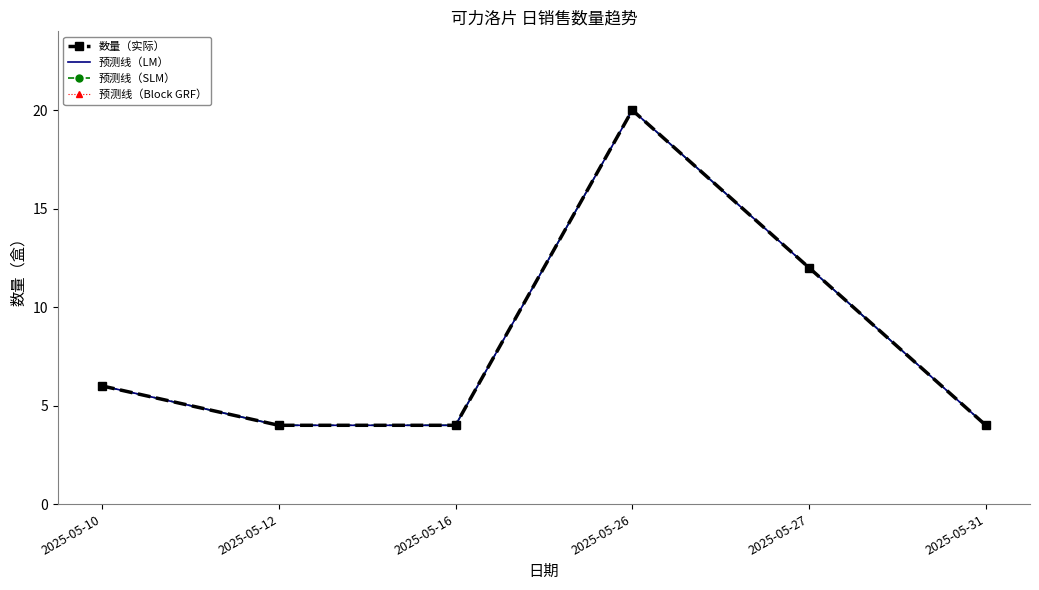

How many series are shown in this chart?

4